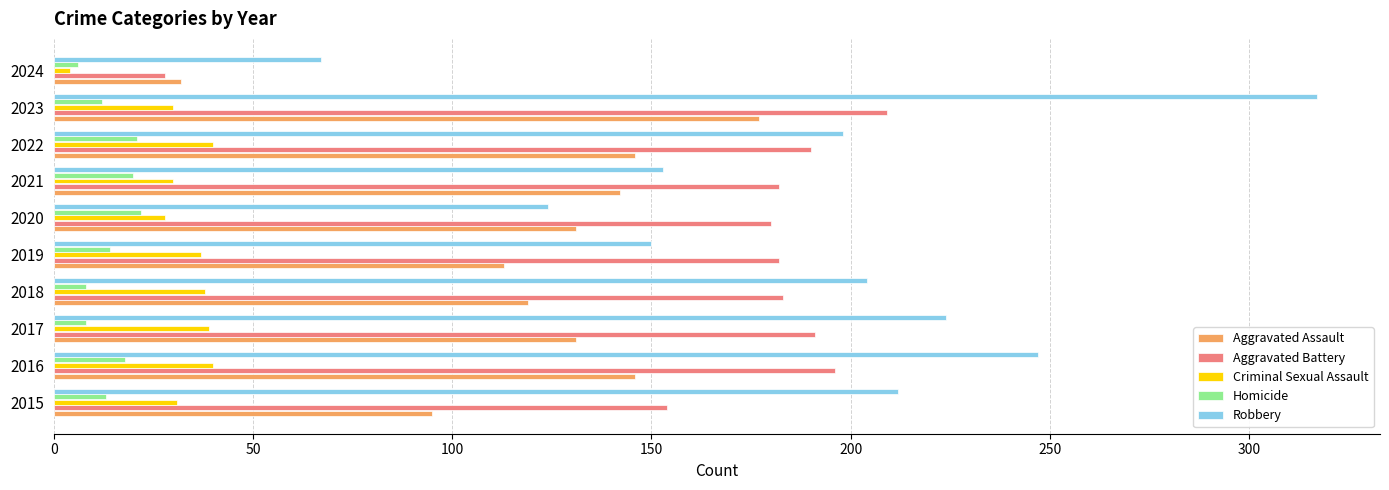

What is the sum of the Homicide values at 2020 and 2021?

42